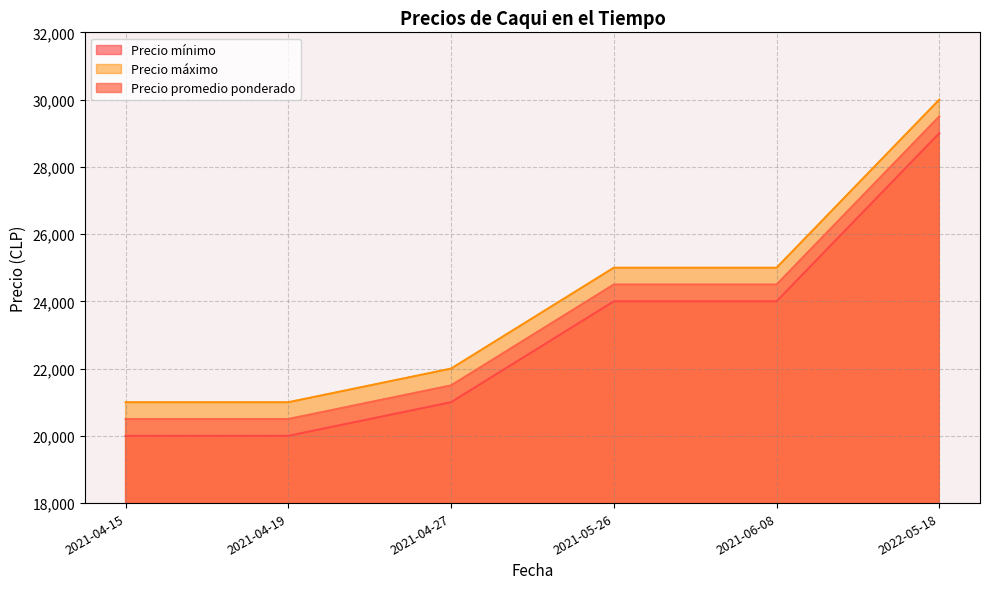

The Precio promedio ponderado series shows 9106 at 2021-06-08. True or false?

False